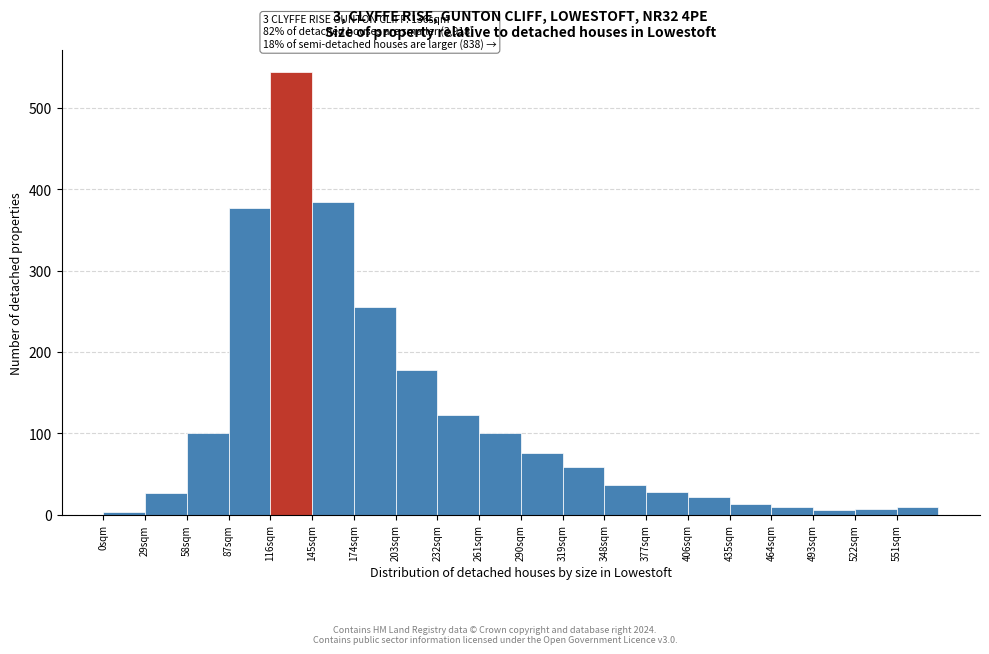

Which range on the x-axis has the tallest bar?

116 to 145